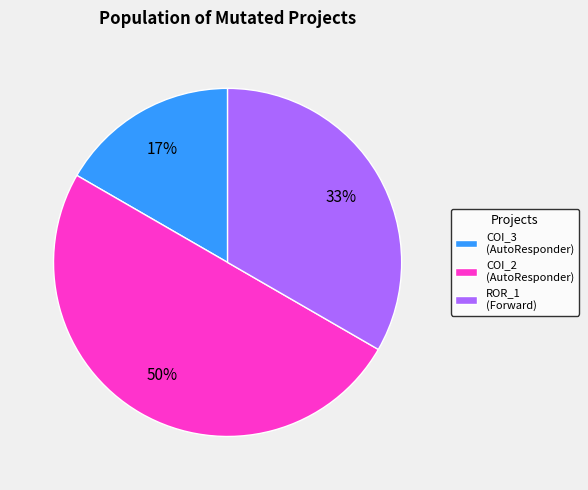

Approximately how many times larger is the value at COI_3 (AutoResponder) compared to COI_2 (AutoResponder)?

0.3